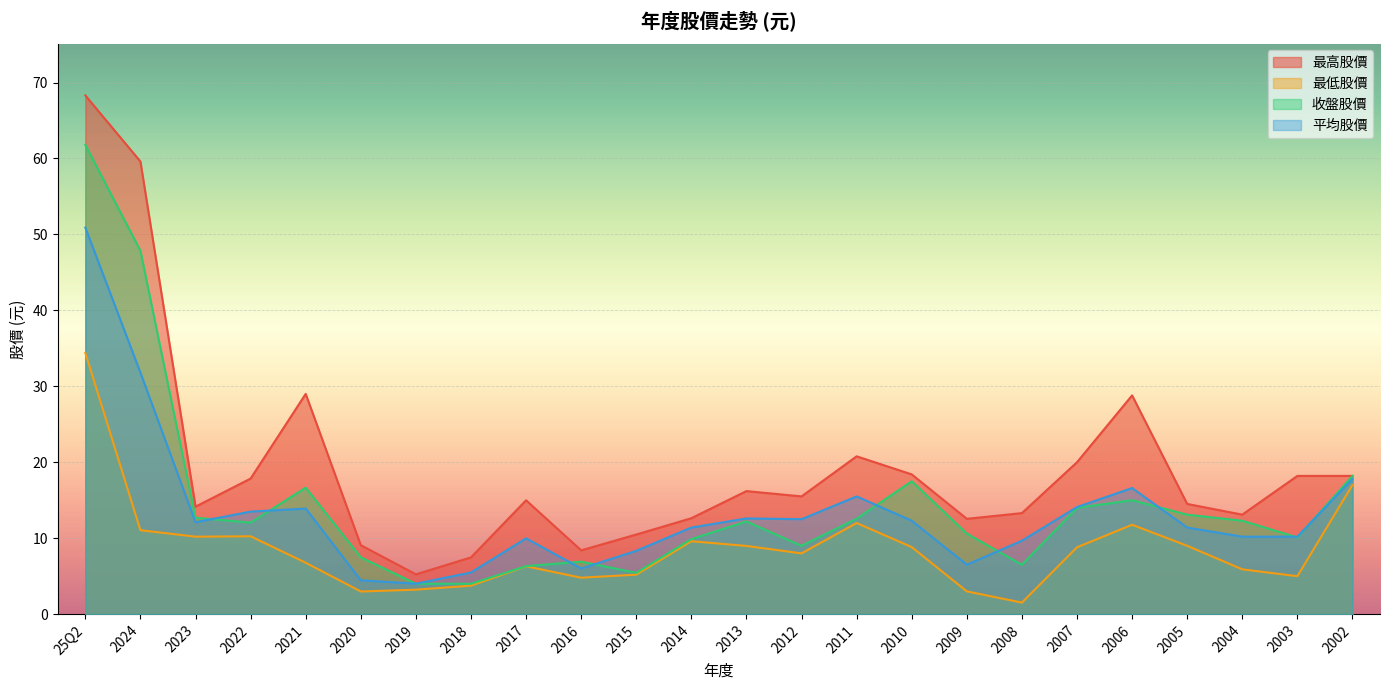

Reading right to left, transcribe all the data shown in this chart.

最高股價: 2002=18.2	2003=18.2	2004=13.1	2005=14.5	2006=28.8	2007=20.0	2008=13.3	2009=12.6	2010=18.4	2011=20.8	2012=15.5	2013=16.2	2014=12.6	2015=10.5	2016=8.4	2017=15.0	2018=7.5	2019=5.2	2020=9.1	2021=29.0	2022=17.9	2023=14.2	2024=59.6	25Q2=68.3
最低股價: 2002=17.0	2003=5.0	2004=5.9	2005=9.0	2006=11.8	2007=8.8	2008=1.5	2009=3.0	2010=8.8	2011=12.0	2012=8.0	2013=9.0	2014=9.6	2015=5.2	2016=4.8	2017=6.3	2018=3.8	2019=3.2	2020=3.0	2021=6.8	2022=10.2	2023=10.2	2024=11.1	25Q2=34.4
收盤股價: 2002=18.2	2003=10.1	2004=12.3	2005=13.1	2006=15.0	2007=14.0	2008=6.5	2009=10.6	2010=17.5	2011=12.6	2012=9.0	2013=12.2	2014=9.9	2015=5.4	2016=6.9	2017=6.3	2018=4.0	2019=4.0	2020=7.5	2021=16.6	2022=12.1	2023=12.7	2024=47.9	25Q2=61.8
平均股價: 2002=17.8	2003=10.2	2004=10.2	2005=11.4	2006=16.6	2007=14.1	2008=9.7	2009=6.5	2010=12.3	2011=15.5	2012=12.5	2013=12.6	2014=11.4	2015=8.3	2016=6.0	2017=10.0	2018=5.5	2019=4.0	2020=4.5	2021=13.9	2022=13.5	2023=12.1	2024=31.8	25Q2=50.9